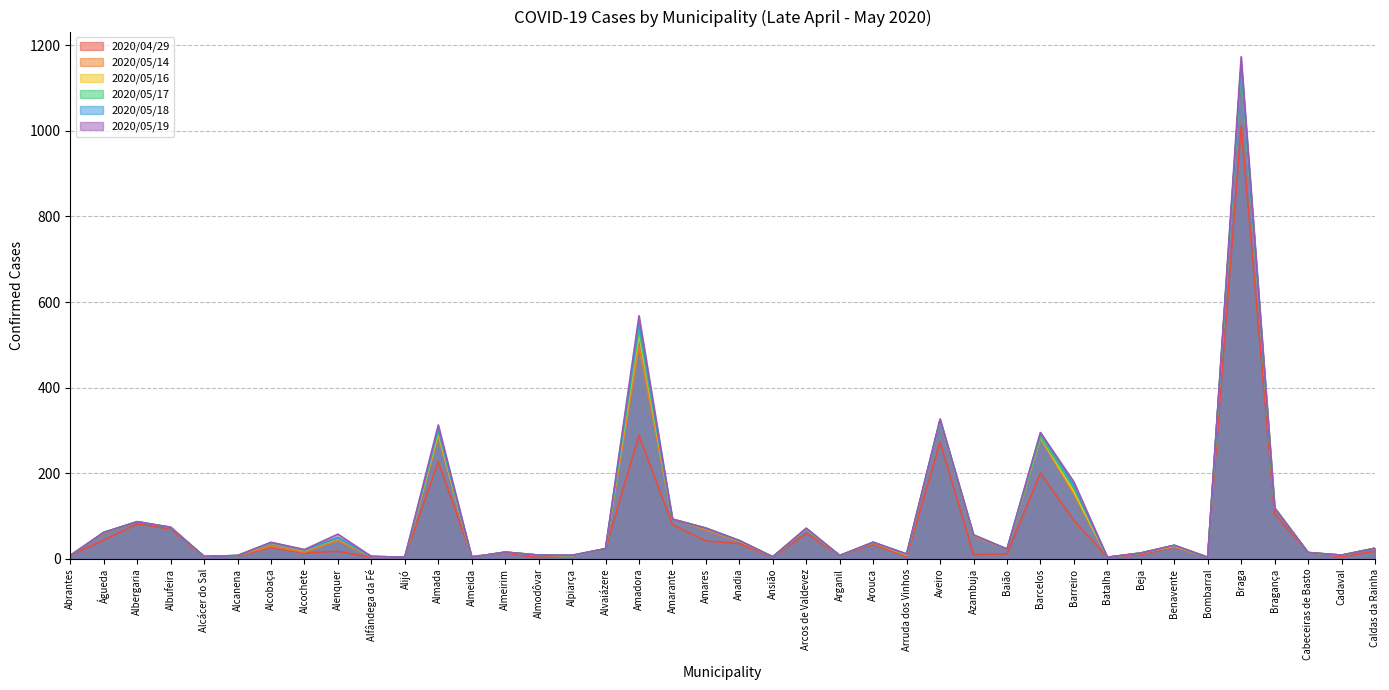

True or false: 2020/05/17 and 2020/05/18 intersect in this chart.

False